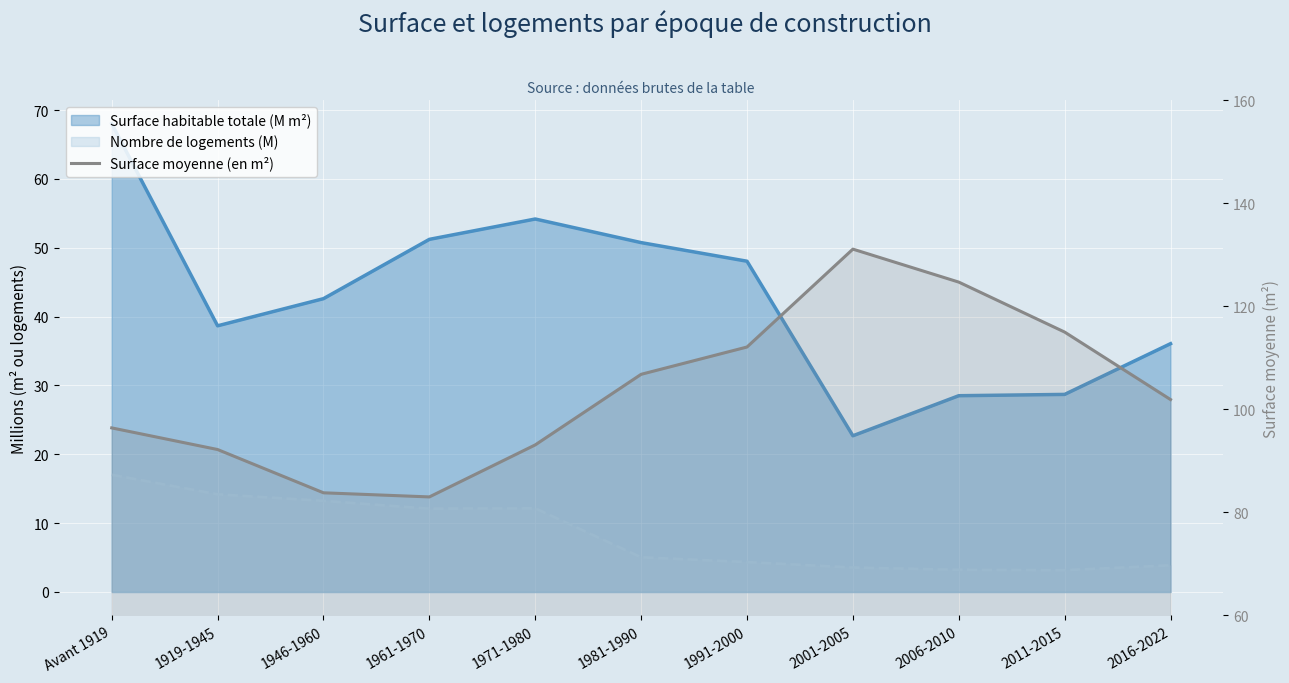

Reading right to left, extract all data points from this chart.

101.9	115.0	124.7	131.1	112.1	106.8	93.1	83.0	83.8	92.2	96.4